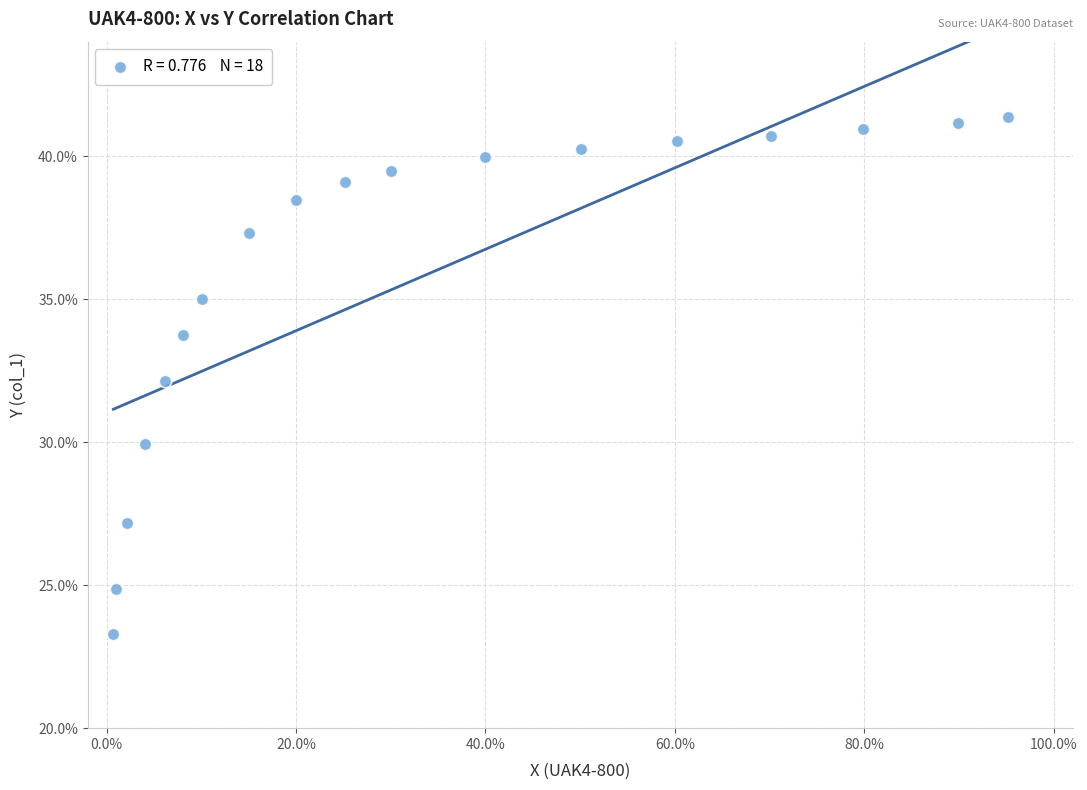

What is the range of Y values (max minus min)?

18.1